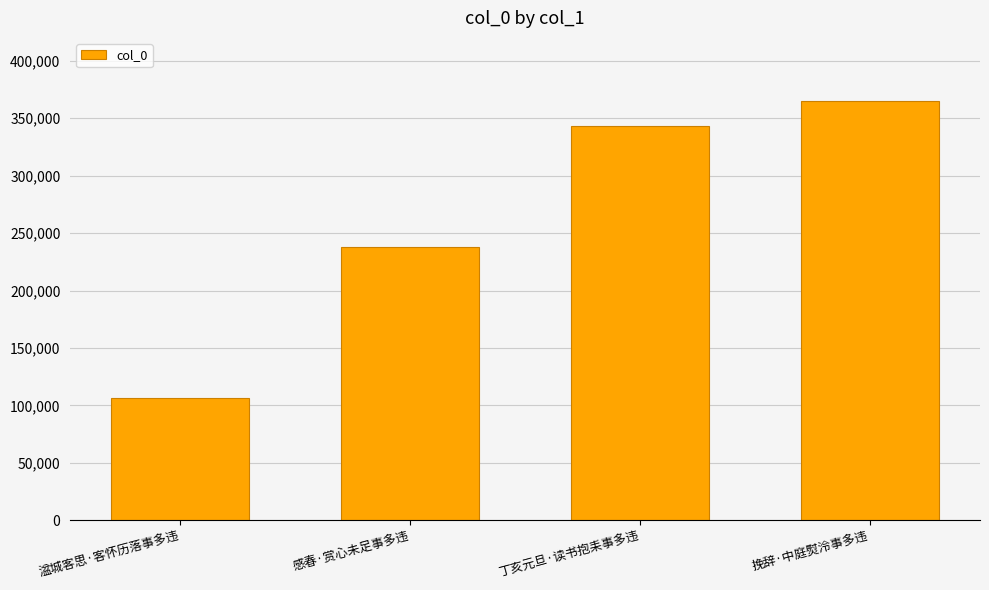

The chart shows a value of 161424 at 丁亥元旦·读书抱耒事多违. True or false?

False